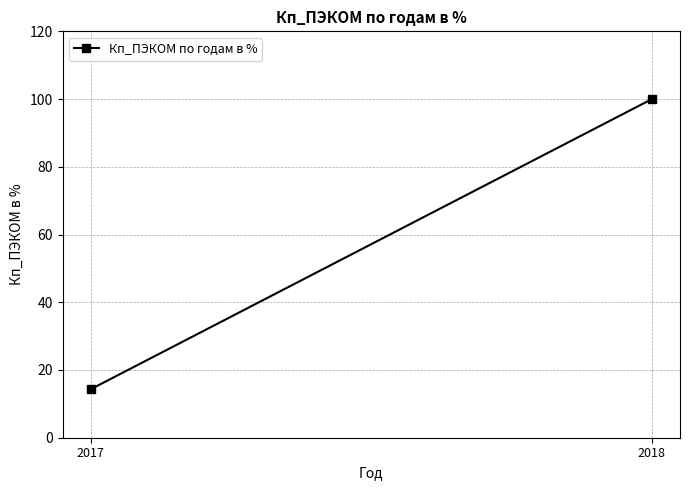

What is the value of the 2nd point from the left?

100.0